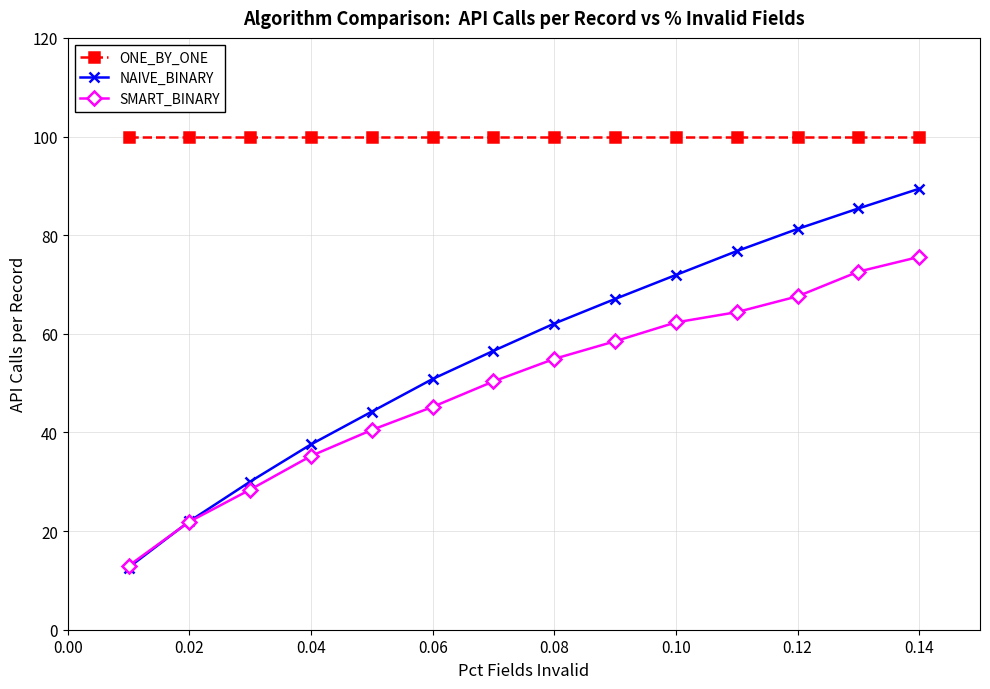

Which series has the largest total across all categories?

ONE_BY_ONE